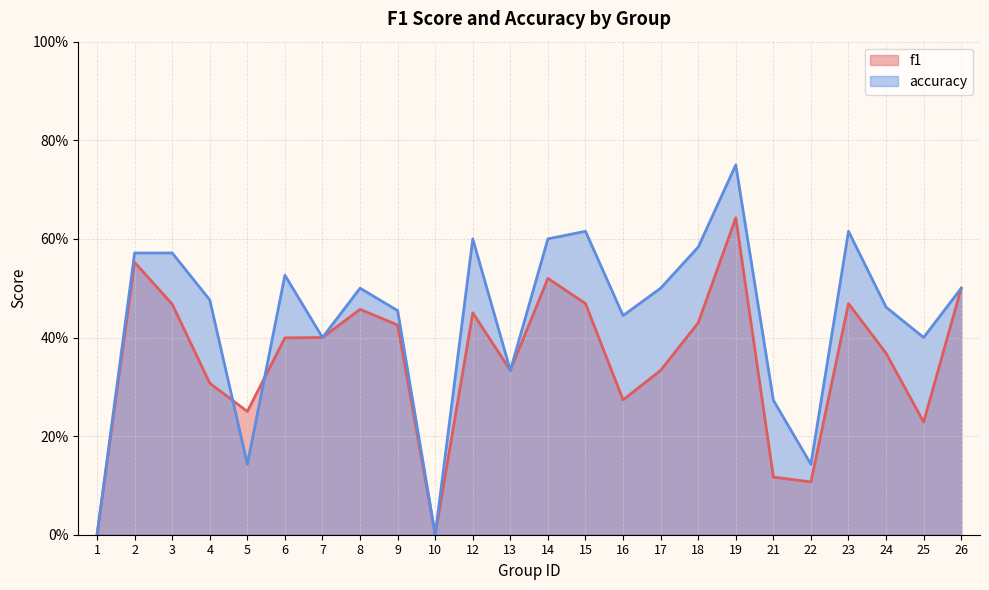

How many interior local valleys does the accuracy series have?

7